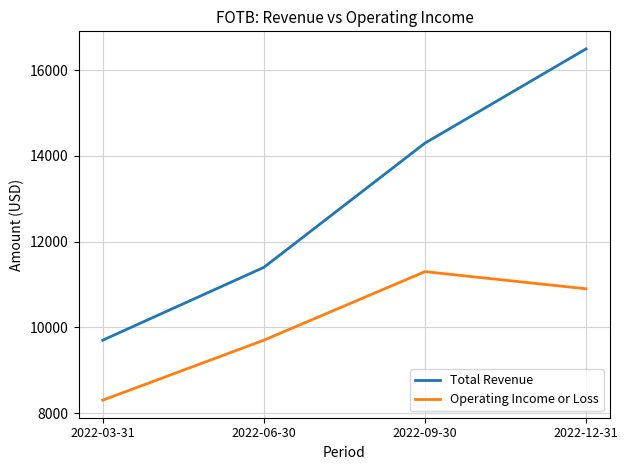

What position from the right is 2022-12-31?

1